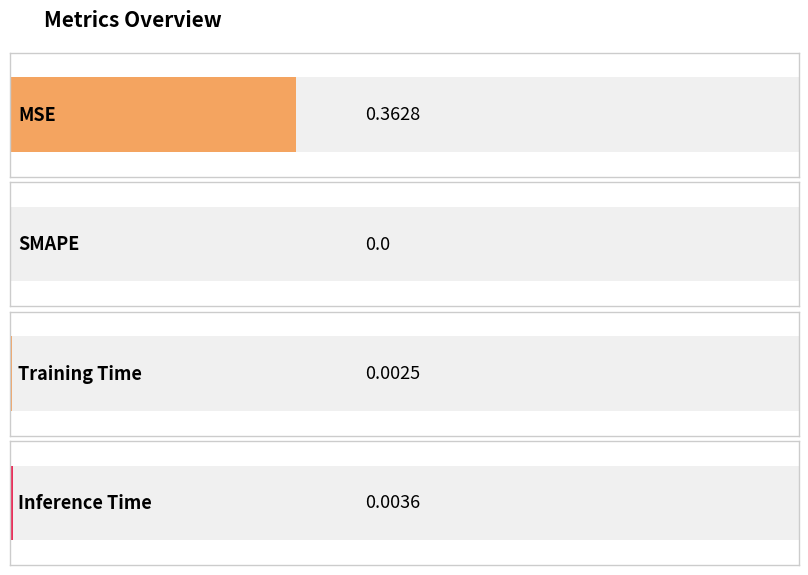

Reading left to right, what are all the values shown in this chart?

MSE=0.4	SMAPE=0.0	Training Time=0.0	Inference Time=0.0